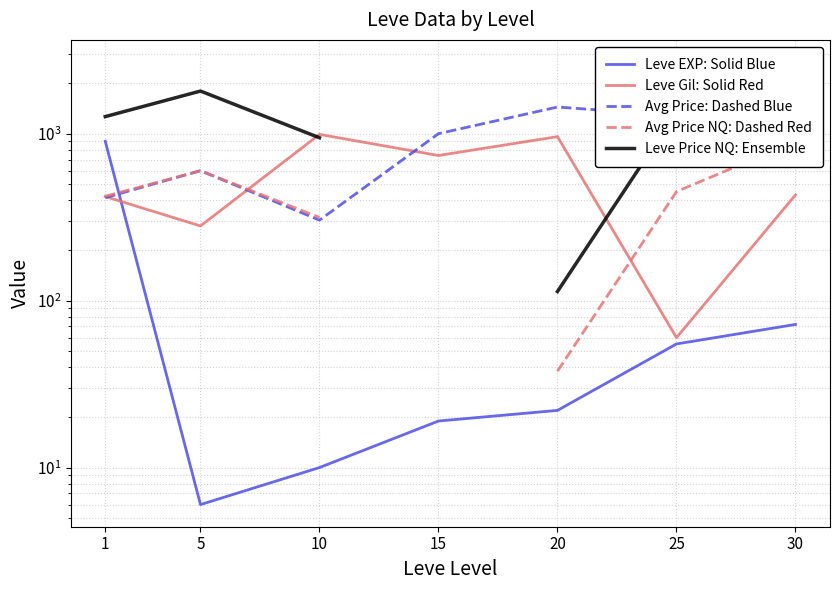

At which label does Avg Price: Dashed Blue first exceed 895?

15